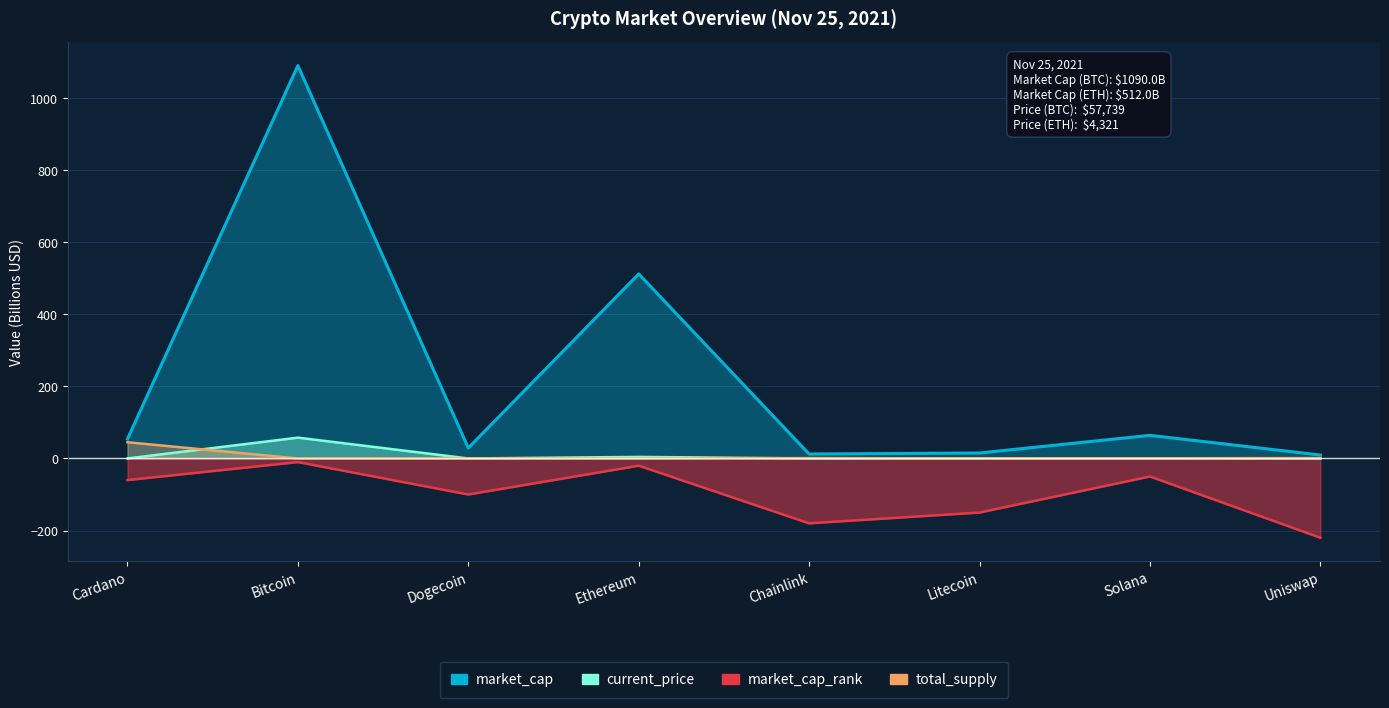

How many categories are shown in the chart?

8